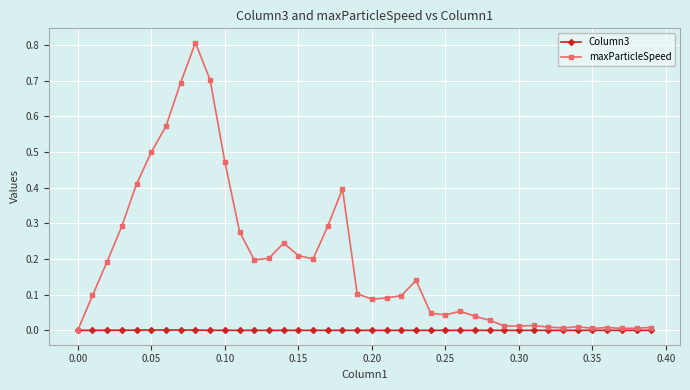

List the series in order of their peak value, lowest first.

Column3, maxParticleSpeed